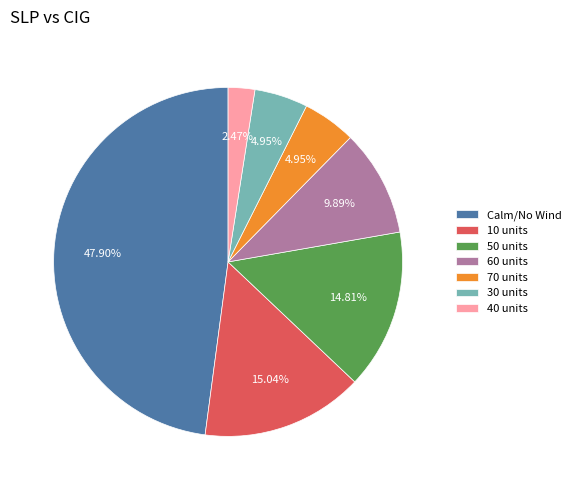

Is there any slice that represents more than half of the pie?

No